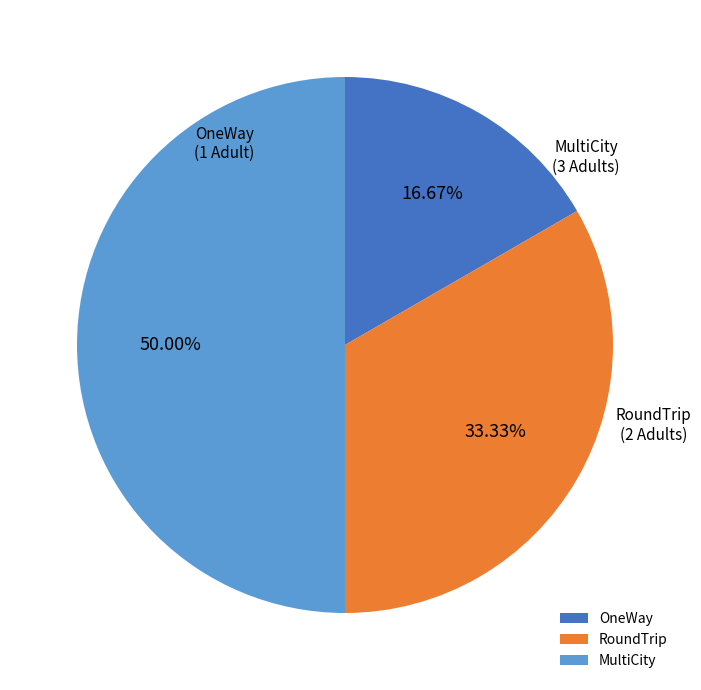

To the nearest percent, what percentage of the pie is OneWay?

17%